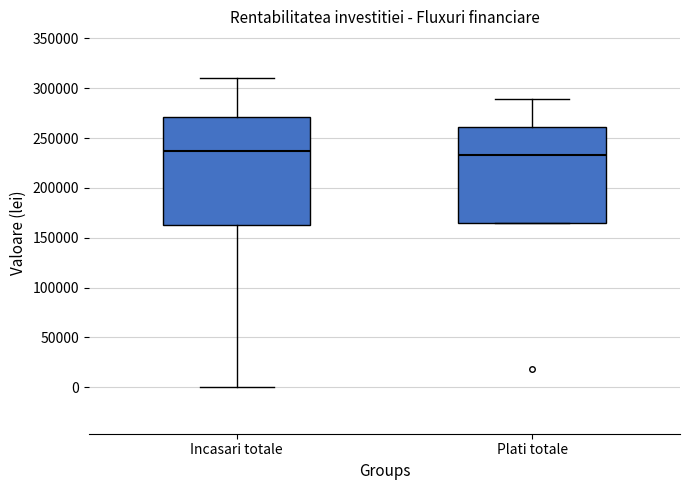

Reading left to right, read every box against the y-axis: the position of its median line, the range the box covers, and the ends of its whiskers. The values are not printed on the chart, so give them approximately, as read against the axis.

Incasari totale: median 235000, box 160000 to 270000, whiskers 0 to 310000
Plati totale: median 235000, box 165000 to 260000, whiskers 165000 to 290000